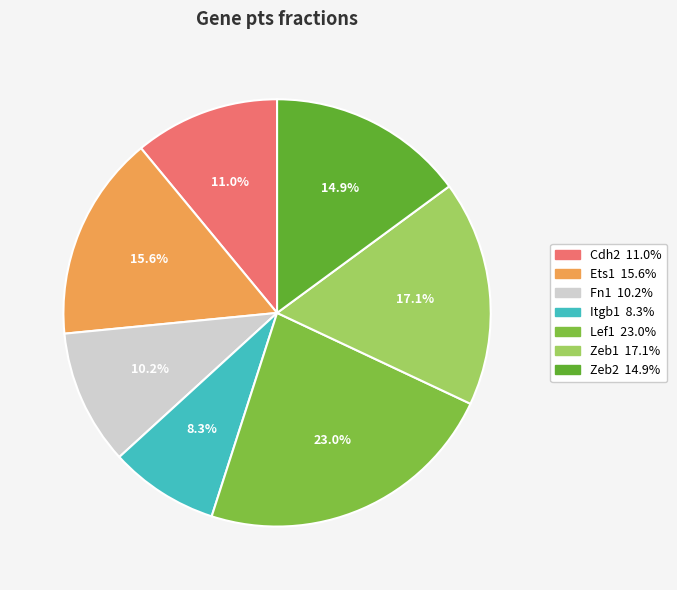

To the nearest percent, what is the difference between the Lef1 and Cdh2 slice percentages?

12%